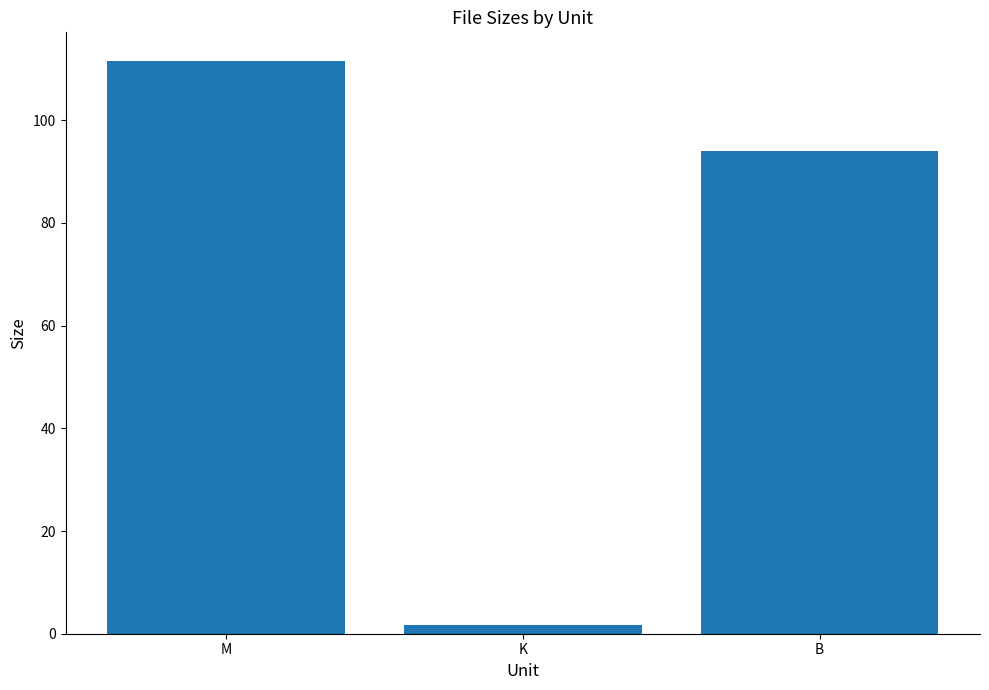

Reading left to right, what are all the values shown in this chart?

M=111.5	K=1.6	B=94.0